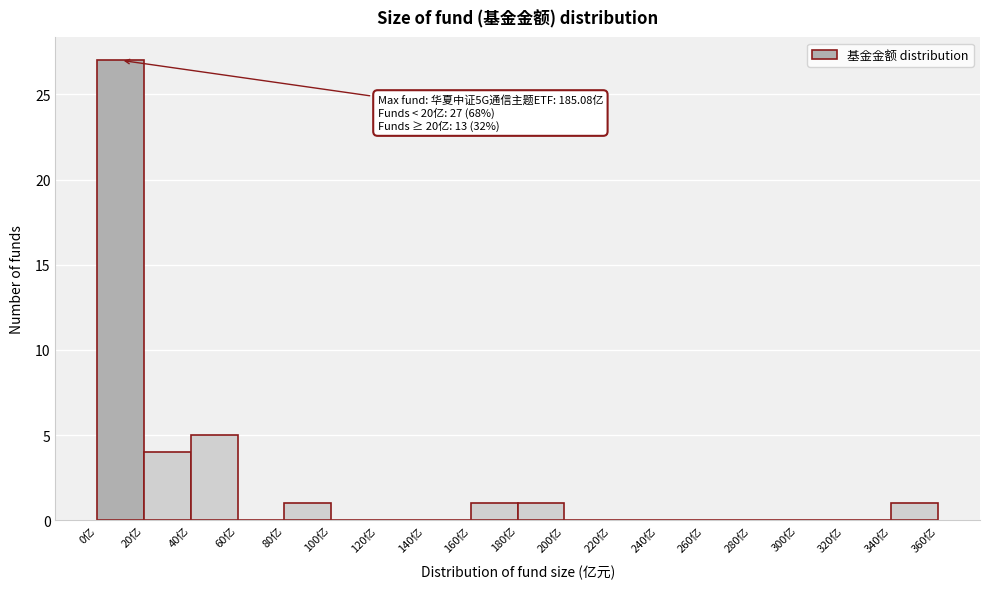

Which range on the x-axis has the tallest bar?

0 to 20